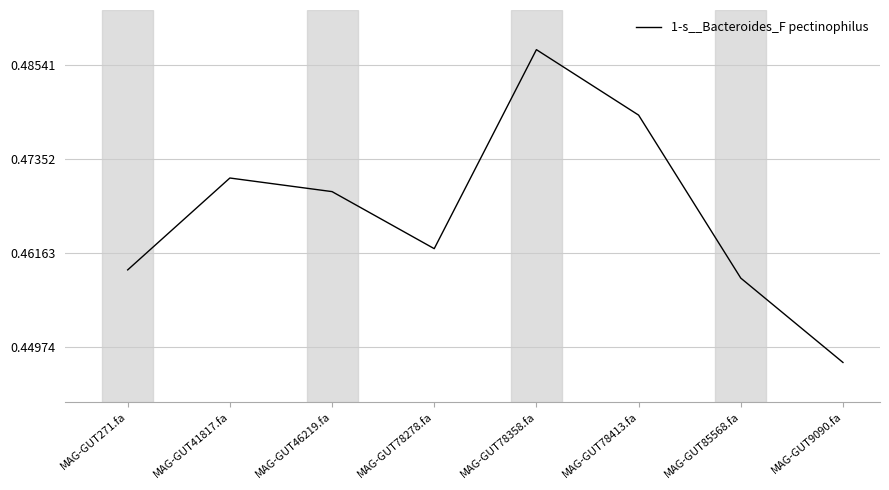

The value at MAG-GUT41817.fa is 0.3. True or false?

False